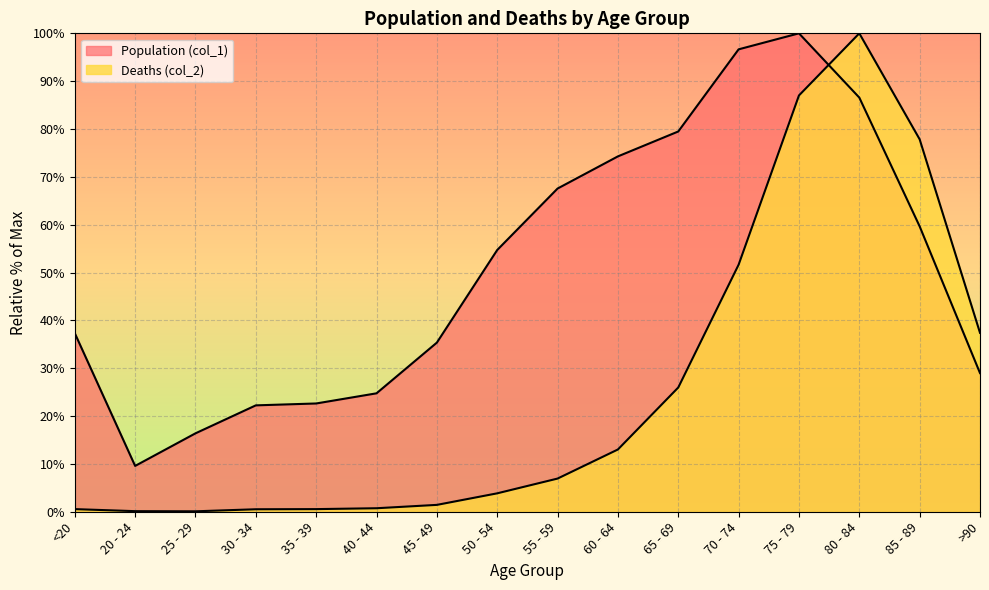

Which series has the widest spread of values?

Deaths (col_2)